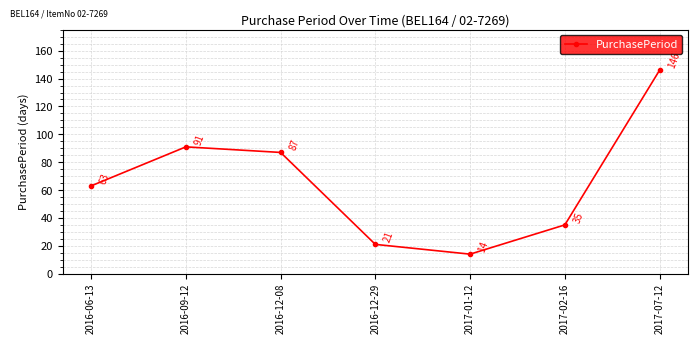

What is the ratio of the value at 2017-02-16 to the value at 2016-06-13?

0.6